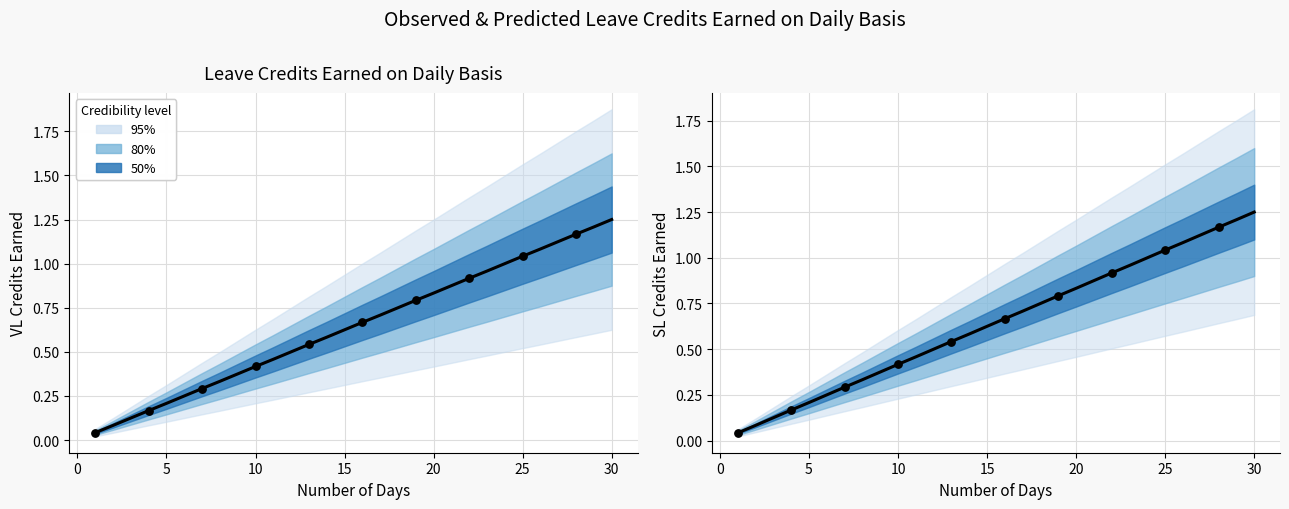

At how many categories does at least one series exceed 0?

30